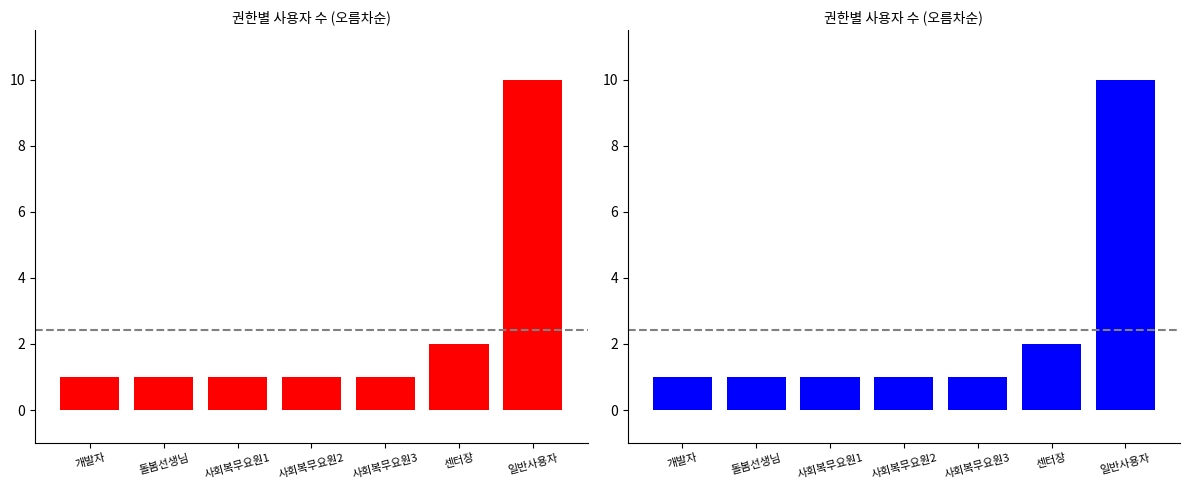

What is the minimum value for 권한그룹?

1